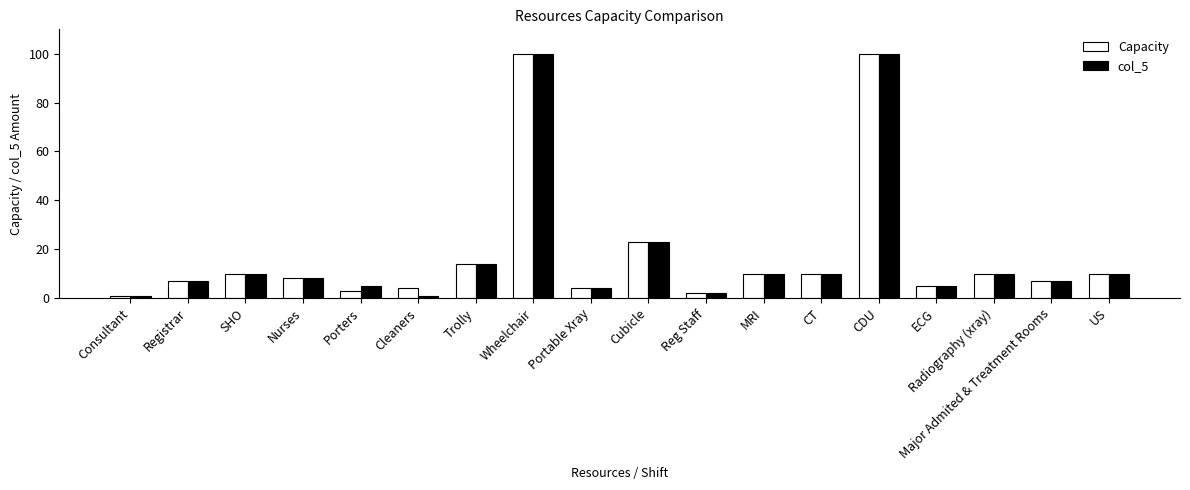

What is the maximum value shown in the chart?

100